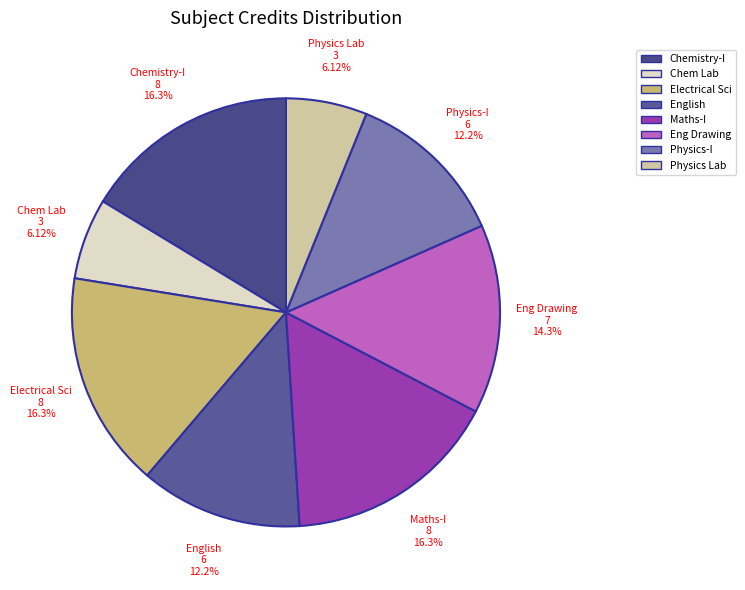

Does any single category account for the majority?

No